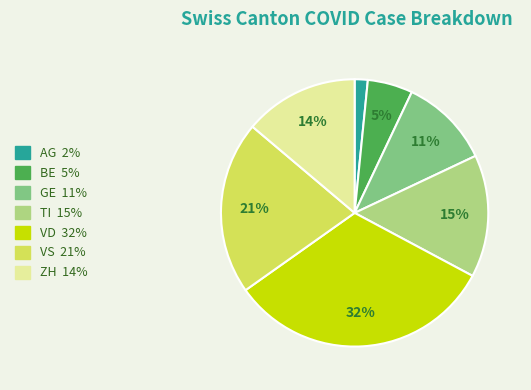

To the nearest percent, what is the average slice percentage?

14%